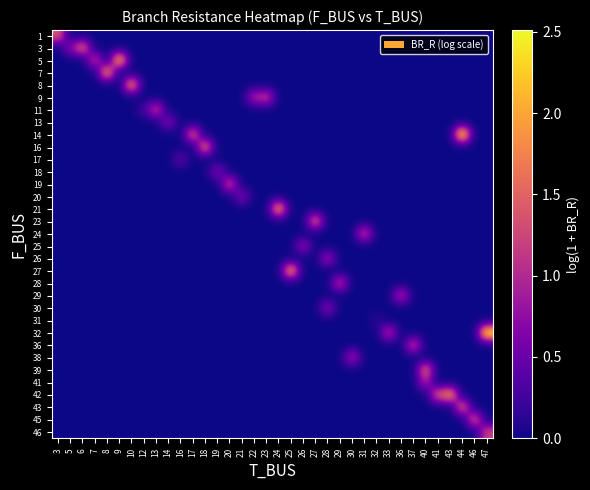

Reading left to right, list all the values displayed in this chart.

row_0: 3=1.4	5=0.0	6=0.0	7=0.0	8=0.0	9=0.0	10=0.0	12=0.0	13=0.0	14=0.0	16=0.0	17=0.0	18=0.0	19=0.0	20=0.0	21=0.0	22=0.0	23=0.0	24=0.0	25=0.0	26=0.0	27=0.0	28=0.0	29=0.0	30=0.0	31=0.0	32=0.0	33=0.0	36=0.0	37=0.0	40=0.0	41=0.0	43=0.0	44=0.0	46=0.0	47=0.0
row_1: 3=0.0	5=0.7	6=1.6	7=0.0	8=0.0	9=0.0	10=0.0	12=0.0	13=0.0	14=0.0	16=0.0	17=0.0	18=0.0	19=0.0	20=0.0	21=0.0	22=0.0	23=0.0	24=0.0	25=0.0	26=0.0	27=0.0	28=0.0	29=0.0	30=0.0	31=0.0	32=0.0	33=0.0	36=0.0	37=0.0	40=0.0	41=0.0	43=0.0	44=0.0	46=0.0	47=0.0
row_2: 3=0.0	5=0.0	6=0.0	7=1.1	8=0.0	9=2.2	10=0.0	12=0.0	13=0.0	14=0.0	16=0.0	17=0.0	18=0.0	19=0.0	20=0.0	21=0.0	22=0.0	23=0.0	24=0.0	25=0.0	26=0.0	27=0.0	28=0.0	29=0.0	30=0.0	31=0.0	32=0.0	33=0.0	36=0.0	37=0.0	40=0.0	41=0.0	43=0.0	44=0.0	46=0.0	47=0.0
row_3: 3=0.0	5=0.0	6=0.0	7=0.0	8=1.9	9=0.0	10=0.0	12=0.0	13=0.0	14=0.0	16=0.0	17=0.0	18=0.0	19=0.0	20=0.0	21=0.0	22=0.0	23=0.0	24=0.0	25=0.0	26=0.0	27=0.0	28=0.0	29=0.0	30=0.0	31=0.0	32=0.0	33=0.0	36=0.0	37=0.0	40=0.0	41=0.0	43=0.0	44=0.0	46=0.0	47=0.0
row_4: 3=0.0	5=0.0	6=0.0	7=0.0	8=0.0	9=0.0	10=1.8	12=0.0	13=0.0	14=0.0	16=0.0	17=0.0	18=0.0	19=0.0	20=0.0	21=0.0	22=0.0	23=0.0	24=0.0	25=0.0	26=0.0	27=0.0	28=0.0	29=0.0	30=0.0	31=0.0	32=0.0	33=0.0	36=0.0	37=0.0	40=0.0	41=0.0	43=0.0	44=0.0	46=0.0	47=0.0
row_5: 3=0.0	5=0.0	6=0.0	7=0.0	8=0.0	9=0.0	10=0.0	12=0.0	13=0.0	14=0.0	16=0.0	17=0.0	18=0.0	19=0.0	20=0.0	21=0.0	22=0.9	23=1.2	24=0.0	25=0.0	26=0.0	27=0.0	28=0.0	29=0.0	30=0.0	31=0.0	32=0.0	33=0.0	36=0.0	37=0.0	40=0.0	41=0.0	43=0.0	44=0.0	46=0.0	47=0.0
row_6: 3=0.0	5=0.0	6=0.0	7=0.0	8=0.0	9=0.0	10=0.0	12=0.3	13=1.2	14=0.0	16=0.0	17=0.0	18=0.0	19=0.0	20=0.0	21=0.0	22=0.0	23=0.0	24=0.0	25=0.0	26=0.0	27=0.0	28=0.0	29=0.0	30=0.0	31=0.0	32=0.0	33=0.0	36=0.0	37=0.0	40=0.0	41=0.0	43=0.0	44=0.0	46=0.0	47=0.0
row_7: 3=0.0	5=0.0	6=0.0	7=0.0	8=0.0	9=0.0	10=0.0	12=0.0	13=0.0	14=0.7	16=0.0	17=0.0	18=0.0	19=0.0	20=0.0	21=0.0	22=0.0	23=0.0	24=0.0	25=0.0	26=0.0	27=0.0	28=0.0	29=0.0	30=0.0	31=0.0	32=0.0	33=0.0	36=0.0	37=0.0	40=0.0	41=0.0	43=0.0	44=0.0	46=0.0	47=0.0
row_8: 3=0.0	5=0.0	6=0.0	7=0.0	8=0.0	9=0.0	10=0.0	12=0.0	13=0.0	14=0.0	16=0.0	17=1.5	18=0.0	19=0.0	20=0.0	21=0.0	22=0.0	23=0.0	24=0.0	25=0.0	26=0.0	27=0.0	28=0.0	29=0.0	30=0.0	31=0.0	32=0.0	33=0.0	36=0.0	37=0.0	40=0.0	41=0.0	43=0.0	44=2.5	46=0.0	47=0.0
row_9: 3=0.0	5=0.0	6=0.0	7=0.0	8=0.0	9=0.0	10=0.0	12=0.0	13=0.0	14=0.0	16=0.0	17=0.0	18=1.6	19=0.0	20=0.0	21=0.0	22=0.0	23=0.0	24=0.0	25=0.0	26=0.0	27=0.0	28=0.0	29=0.0	30=0.0	31=0.0	32=0.0	33=0.0	36=0.0	37=0.0	40=0.0	41=0.0	43=0.0	44=0.0	46=0.0	47=0.0
row_10: 3=0.0	5=0.0	6=0.0	7=0.0	8=0.0	9=0.0	10=0.0	12=0.0	13=0.0	14=0.0	16=0.4	17=0.0	18=0.0	19=0.0	20=0.0	21=0.0	22=0.0	23=0.0	24=0.0	25=0.0	26=0.0	27=0.0	28=0.0	29=0.0	30=0.0	31=0.0	32=0.0	33=0.0	36=0.0	37=0.0	40=0.0	41=0.0	43=0.0	44=0.0	46=0.0	47=0.0
row_11: 3=0.0	5=0.0	6=0.0	7=0.0	8=0.0	9=0.0	10=0.0	12=0.0	13=0.0	14=0.0	16=0.0	17=0.0	18=0.0	19=0.7	20=0.0	21=0.0	22=0.0	23=0.0	24=0.0	25=0.0	26=0.0	27=0.0	28=0.0	29=0.0	30=0.0	31=0.0	32=0.0	33=0.0	36=0.0	37=0.0	40=0.0	41=0.0	43=0.0	44=0.0	46=0.0	47=0.0
row_12: 3=0.0	5=0.0	6=0.0	7=0.0	8=0.0	9=0.0	10=0.0	12=0.0	13=0.0	14=0.0	16=0.0	17=0.0	18=0.0	19=0.0	20=1.3	21=0.0	22=0.0	23=0.0	24=0.0	25=0.0	26=0.0	27=0.0	28=0.0	29=0.0	30=0.0	31=0.0	32=0.0	33=0.0	36=0.0	37=0.0	40=0.0	41=0.0	43=0.0	44=0.0	46=0.0	47=0.0
row_13: 3=0.0	5=0.0	6=0.0	7=0.0	8=0.0	9=0.0	10=0.0	12=0.0	13=0.0	14=0.0	16=0.0	17=0.0	18=0.0	19=0.0	20=0.0	21=0.7	22=0.0	23=0.0	24=0.0	25=0.0	26=0.0	27=0.0	28=0.0	29=0.0	30=0.0	31=0.0	32=0.0	33=0.0	36=0.0	37=0.0	40=0.0	41=0.0	43=0.0	44=0.0	46=0.0	47=0.0
row_14: 3=0.0	5=0.0	6=0.0	7=0.0	8=0.0	9=0.0	10=0.0	12=0.0	13=0.0	14=0.0	16=0.0	17=0.0	18=0.0	19=0.0	20=0.0	21=0.0	22=0.0	23=0.0	24=1.9	25=0.0	26=0.0	27=0.0	28=0.0	29=0.0	30=0.0	31=0.0	32=0.0	33=0.0	36=0.0	37=0.0	40=0.0	41=0.0	43=0.0	44=0.0	46=0.0	47=0.0
row_15: 3=0.0	5=0.0	6=0.0	7=0.0	8=0.0	9=0.0	10=0.0	12=0.0	13=0.0	14=0.0	16=0.0	17=0.0	18=0.0	19=0.0	20=0.0	21=0.0	22=0.0	23=0.0	24=0.0	25=0.0	26=0.0	27=1.5	28=0.0	29=0.0	30=0.0	31=0.0	32=0.0	33=0.0	36=0.0	37=0.0	40=0.0	41=0.0	43=0.0	44=0.0	46=0.0	47=0.0
row_16: 3=0.0	5=0.0	6=0.0	7=0.0	8=0.0	9=0.0	10=0.0	12=0.0	13=0.0	14=0.0	16=0.0	17=0.0	18=0.0	19=0.0	20=0.0	21=0.0	22=0.0	23=0.0	24=0.0	25=0.0	26=0.0	27=0.0	28=0.0	29=0.0	30=0.0	31=1.2	32=0.0	33=0.0	36=0.0	37=0.0	40=0.0	41=0.0	43=0.0	44=0.0	46=0.0	47=0.0
row_17: 3=0.0	5=0.0	6=0.0	7=0.0	8=0.0	9=0.0	10=0.0	12=0.0	13=0.0	14=0.0	16=0.0	17=0.0	18=0.0	19=0.0	20=0.0	21=0.0	22=0.0	23=0.0	24=0.0	25=0.0	26=0.8	27=0.0	28=0.0	29=0.0	30=0.0	31=0.0	32=0.0	33=0.0	36=0.0	37=0.0	40=0.0	41=0.0	43=0.0	44=0.0	46=0.0	47=0.0
row_18: 3=0.0	5=0.0	6=0.0	7=0.0	8=0.0	9=0.0	10=0.0	12=0.0	13=0.0	14=0.0	16=0.0	17=0.0	18=0.0	19=0.0	20=0.0	21=0.0	22=0.0	23=0.0	24=0.0	25=0.0	26=0.0	27=0.0	28=0.9	29=0.0	30=0.0	31=0.0	32=0.0	33=0.0	36=0.0	37=0.0	40=0.0	41=0.0	43=0.0	44=0.0	46=0.0	47=0.0
row_19: 3=0.0	5=0.0	6=0.0	7=0.0	8=0.0	9=0.0	10=0.0	12=0.0	13=0.0	14=0.0	16=0.0	17=0.0	18=0.0	19=0.0	20=0.0	21=0.0	22=0.0	23=0.0	24=0.0	25=2.0	26=0.0	27=0.0	28=0.0	29=0.0	30=0.0	31=0.0	32=0.0	33=0.0	36=0.0	37=0.0	40=0.0	41=0.0	43=0.0	44=0.0	46=0.0	47=0.0
row_20: 3=0.0	5=0.0	6=0.0	7=0.0	8=0.0	9=0.0	10=0.0	12=0.0	13=0.0	14=0.0	16=0.0	17=0.0	18=0.0	19=0.0	20=0.0	21=0.0	22=0.0	23=0.0	24=0.0	25=0.0	26=0.0	27=0.0	28=0.0	29=1.1	30=0.0	31=0.0	32=0.0	33=0.0	36=0.0	37=0.0	40=0.0	41=0.0	43=0.0	44=0.0	46=0.0	47=0.0
row_21: 3=0.0	5=0.0	6=0.0	7=0.0	8=0.0	9=0.0	10=0.0	12=0.0	13=0.0	14=0.0	16=0.0	17=0.0	18=0.0	19=0.0	20=0.0	21=0.0	22=0.0	23=0.0	24=0.0	25=0.0	26=0.0	27=0.0	28=0.0	29=0.0	30=0.0	31=0.0	32=0.0	33=0.0	36=1.1	37=0.0	40=0.0	41=0.0	43=0.0	44=0.0	46=0.0	47=0.0
row_22: 3=0.0	5=0.0	6=0.0	7=0.0	8=0.0	9=0.0	10=0.0	12=0.0	13=0.0	14=0.0	16=0.0	17=0.0	18=0.0	19=0.0	20=0.0	21=0.0	22=0.0	23=0.0	24=0.0	25=0.0	26=0.0	27=0.0	28=0.7	29=0.0	30=0.0	31=0.0	32=0.0	33=0.0	36=0.0	37=0.0	40=0.0	41=0.0	43=0.0	44=0.0	46=0.0	47=0.0
row_23: 3=0.0	5=0.0	6=0.0	7=0.0	8=0.0	9=0.0	10=0.0	12=0.0	13=0.0	14=0.0	16=0.0	17=0.0	18=0.0	19=0.0	20=0.0	21=0.0	22=0.0	23=0.0	24=0.0	25=0.0	26=0.0	27=0.0	28=0.0	29=0.0	30=0.0	31=0.0	32=0.1	33=0.0	36=0.0	37=0.0	40=0.0	41=0.0	43=0.0	44=0.0	46=0.0	47=0.0
row_24: 3=0.0	5=0.0	6=0.0	7=0.0	8=0.0	9=0.0	10=0.0	12=0.0	13=0.0	14=0.0	16=0.0	17=0.0	18=0.0	19=0.0	20=0.0	21=0.0	22=0.0	23=0.0	24=0.0	25=0.0	26=0.0	27=0.0	28=0.0	29=0.0	30=0.0	31=0.0	32=0.0	33=1.1	36=0.0	37=0.0	40=0.0	41=0.0	43=0.0	44=0.0	46=0.0	47=2.5
row_25: 3=0.0	5=0.0	6=0.0	7=0.0	8=0.0	9=0.0	10=0.0	12=0.0	13=0.0	14=0.0	16=0.0	17=0.0	18=0.0	19=0.0	20=0.0	21=0.0	22=0.0	23=0.0	24=0.0	25=0.0	26=0.0	27=0.0	28=0.0	29=0.0	30=0.0	31=0.0	32=0.0	33=0.0	36=0.0	37=1.2	40=0.0	41=0.0	43=0.0	44=0.0	46=0.0	47=0.0
row_26: 3=0.0	5=0.0	6=0.0	7=0.0	8=0.0	9=0.0	10=0.0	12=0.0	13=0.0	14=0.0	16=0.0	17=0.0	18=0.0	19=0.0	20=0.0	21=0.0	22=0.0	23=0.0	24=0.0	25=0.0	26=0.0	27=0.0	28=0.0	29=0.0	30=0.9	31=0.0	32=0.0	33=0.0	36=0.0	37=0.0	40=0.0	41=0.0	43=0.0	44=0.0	46=0.0	47=0.0
row_27: 3=0.0	5=0.0	6=0.0	7=0.0	8=0.0	9=0.0	10=0.0	12=0.0	13=0.0	14=0.0	16=0.0	17=0.0	18=0.0	19=0.0	20=0.0	21=0.0	22=0.0	23=0.0	24=0.0	25=0.0	26=0.0	27=0.0	28=0.0	29=0.0	30=0.0	31=0.0	32=0.0	33=0.0	36=0.0	37=0.0	40=1.6	41=0.0	43=0.0	44=0.0	46=0.0	47=0.0
row_28: 3=0.0	5=0.0	6=0.0	7=0.0	8=0.0	9=0.0	10=0.0	12=0.0	13=0.0	14=0.0	16=0.0	17=0.0	18=0.0	19=0.0	20=0.0	21=0.0	22=0.0	23=0.0	24=0.0	25=0.0	26=0.0	27=0.0	28=0.0	29=0.0	30=0.0	31=0.0	32=0.0	33=0.0	36=0.0	37=0.0	40=0.9	41=0.0	43=0.0	44=0.0	46=0.0	47=0.0
row_29: 3=0.0	5=0.0	6=0.0	7=0.0	8=0.0	9=0.0	10=0.0	12=0.0	13=0.0	14=0.0	16=0.0	17=0.0	18=0.0	19=0.0	20=0.0	21=0.0	22=0.0	23=0.0	24=0.0	25=0.0	26=0.0	27=0.0	28=0.0	29=0.0	30=0.0	31=0.0	32=0.0	33=0.0	36=0.0	37=0.0	40=0.0	41=1.4	43=1.9	44=0.0	46=0.0	47=0.0
row_30: 3=0.0	5=0.0	6=0.0	7=0.0	8=0.0	9=0.0	10=0.0	12=0.0	13=0.0	14=0.0	16=0.0	17=0.0	18=0.0	19=0.0	20=0.0	21=0.0	22=0.0	23=0.0	24=0.0	25=0.0	26=0.0	27=0.0	28=0.0	29=0.0	30=0.0	31=0.0	32=0.0	33=0.0	36=0.0	37=0.0	40=0.0	41=0.0	43=0.0	44=1.5	46=0.0	47=0.0
row_31: 3=0.0	5=0.0	6=0.0	7=0.0	8=0.0	9=0.0	10=0.0	12=0.0	13=0.0	14=0.0	16=0.0	17=0.0	18=0.0	19=0.0	20=0.0	21=0.0	22=0.0	23=0.0	24=0.0	25=0.0	26=0.0	27=0.0	28=0.0	29=0.0	30=0.0	31=0.0	32=0.0	33=0.0	36=0.0	37=0.0	40=0.0	41=0.0	43=0.0	44=0.0	46=1.4	47=0.0
row_32: 3=0.0	5=0.0	6=0.0	7=0.0	8=0.0	9=0.0	10=0.0	12=0.0	13=0.0	14=0.0	16=0.0	17=0.0	18=0.0	19=0.0	20=0.0	21=0.0	22=0.0	23=0.0	24=0.0	25=0.0	26=0.0	27=0.0	28=0.0	29=0.0	30=0.0	31=0.0	32=0.0	33=0.0	36=0.0	37=0.0	40=0.0	41=0.0	43=0.0	44=0.0	46=0.0	47=1.2